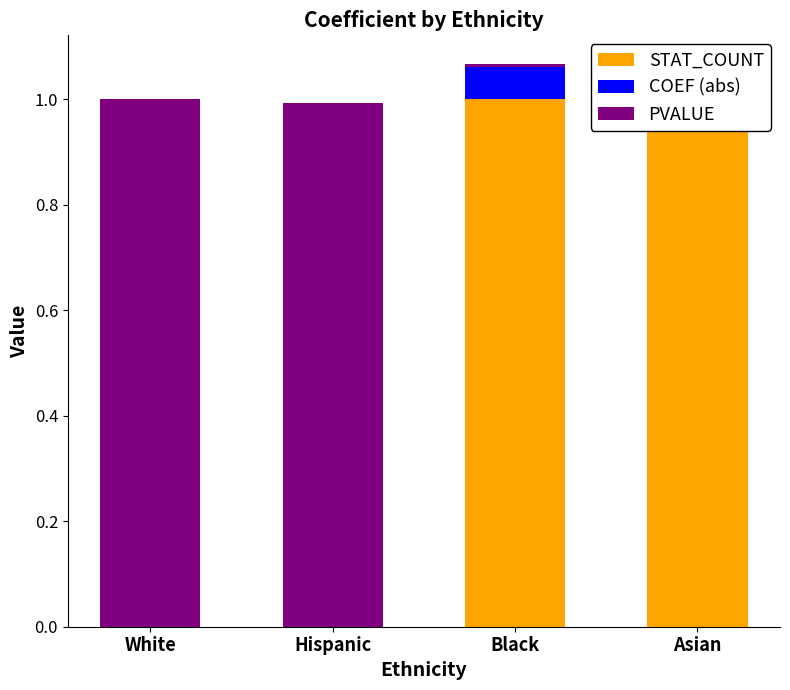

The value of PVALUE at Asian is 0.0. True or false?

True